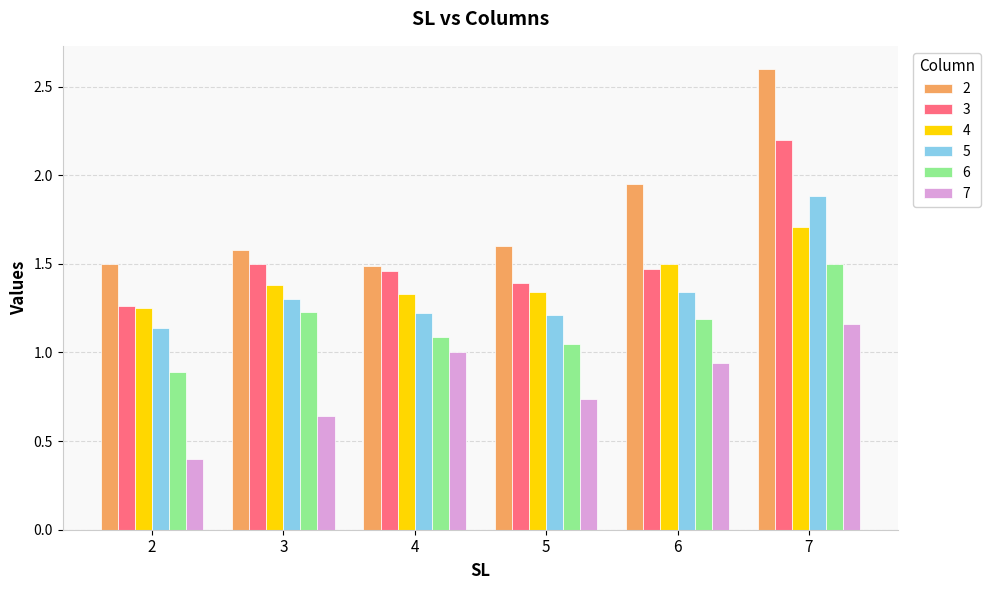

Is the value of 3 at 3 greater than the value of 7 at 5?

Yes